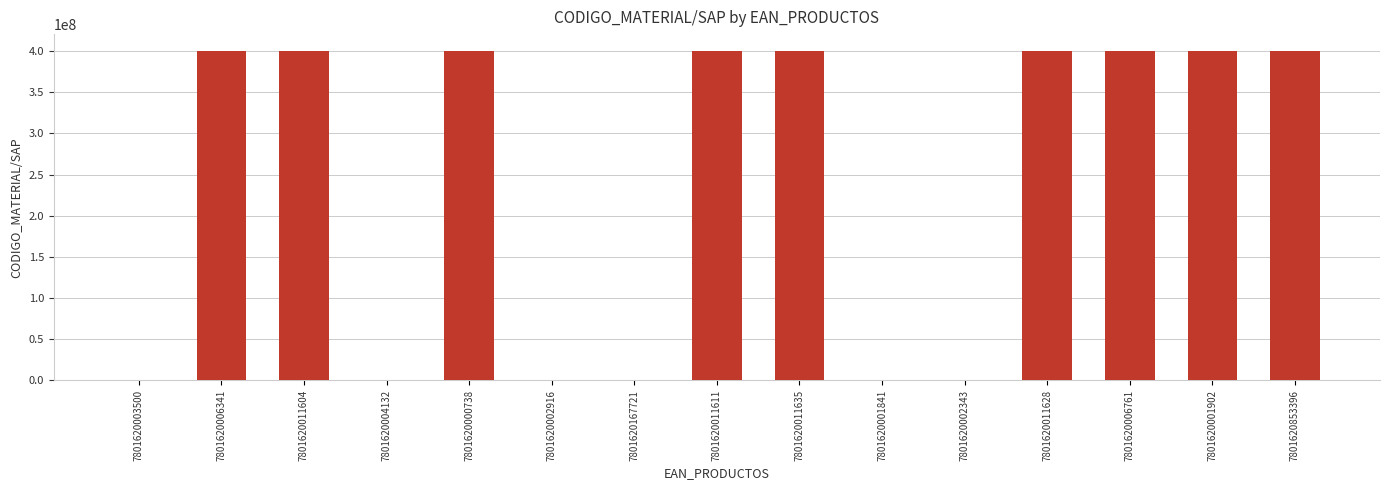

Between 7801620002916 and 7801620011611, which is larger?

7801620011611